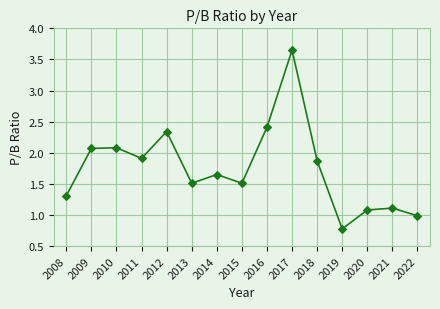

What is the difference between the maximum and minimum values?

2.9